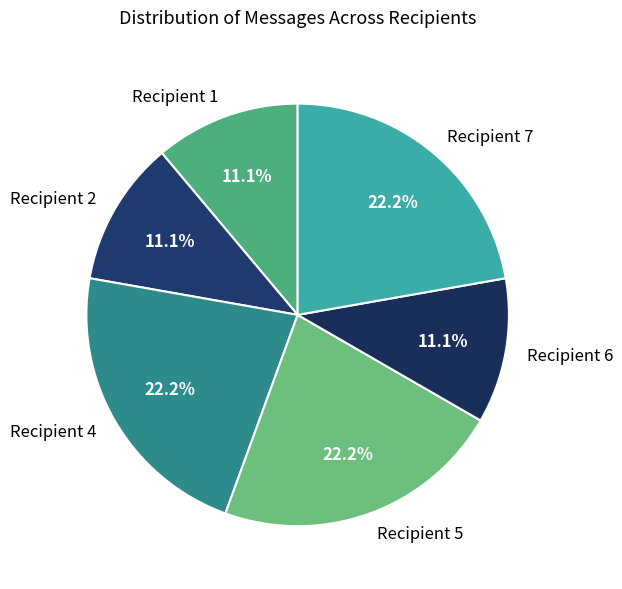

Is the sum of Recipient 2 and Recipient 7 greater than half?

No